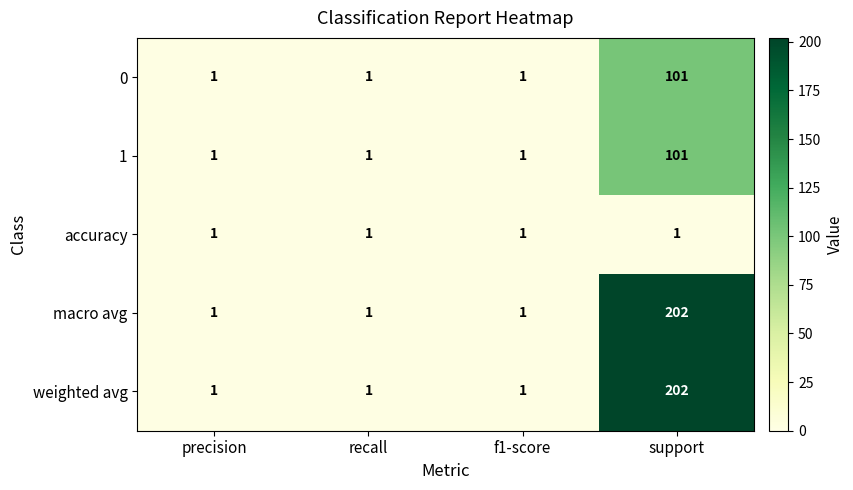

At how many categories does at least one series exceed 129?

1